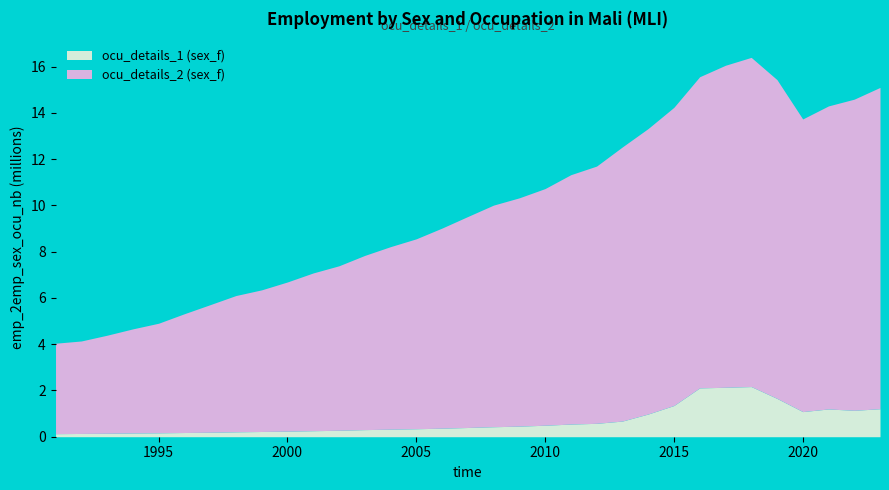

True or false: sex_f_ocu2 and sex_f intersect in this chart.

False